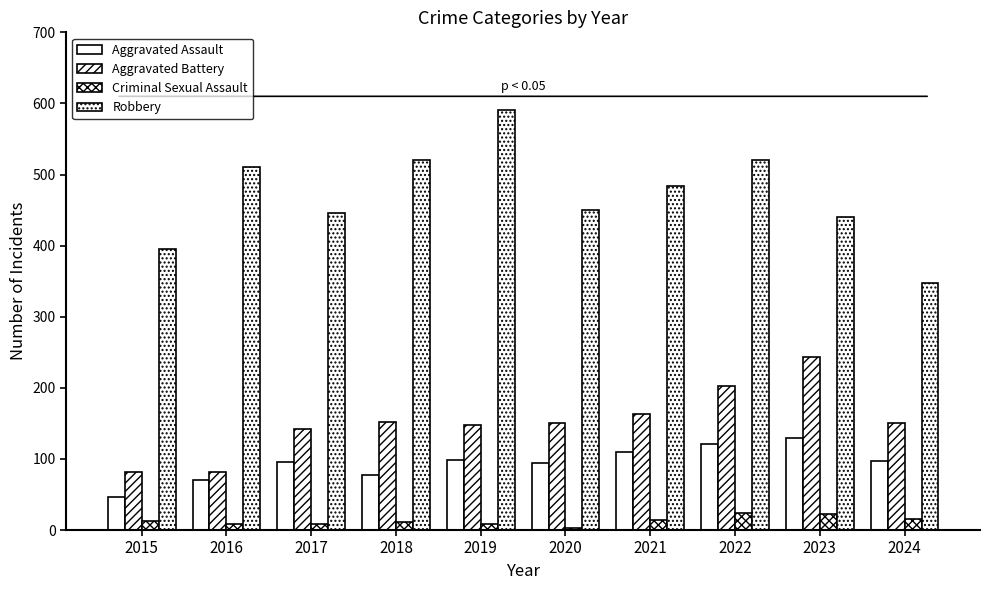

How many data points does each series have?

10